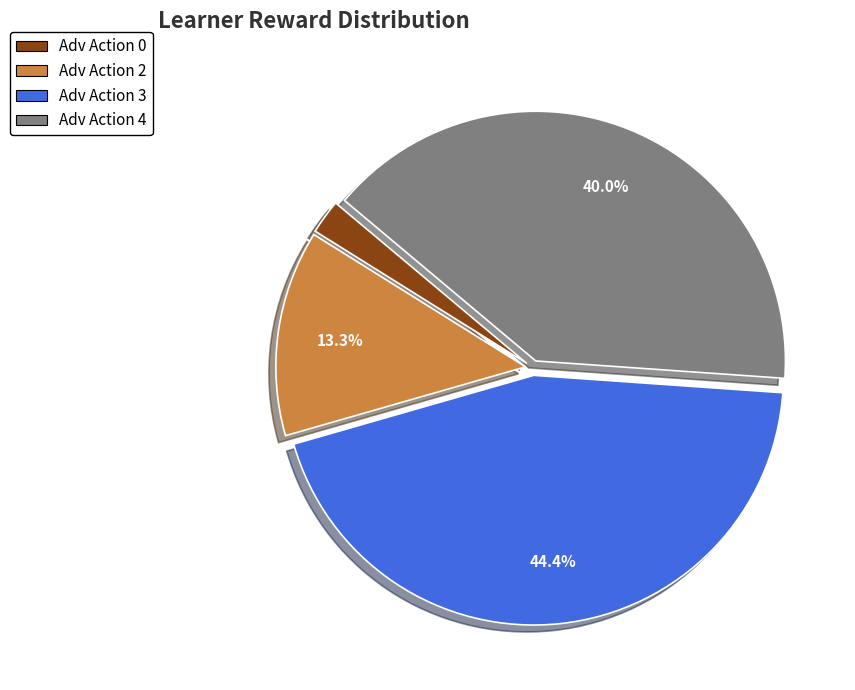

Is Adv Action 4 the majority of the pie?

No